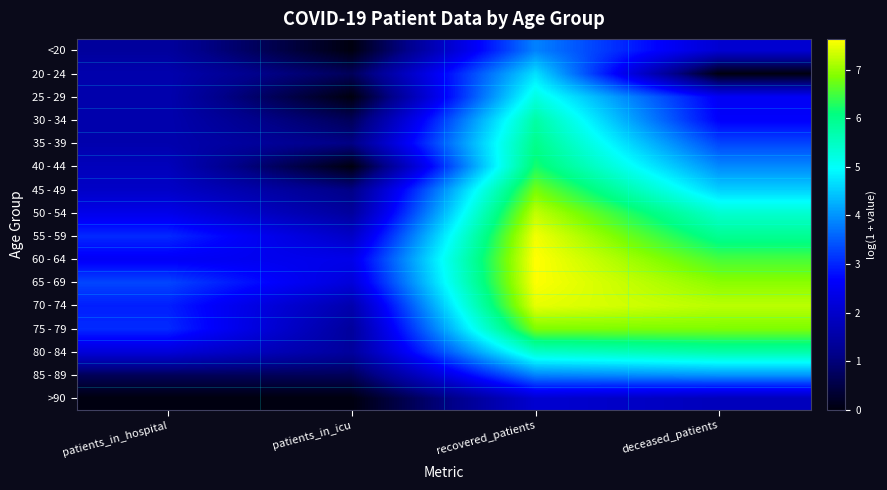

Which has a higher value, patients_in_icu or deceased_patients?

deceased_patients